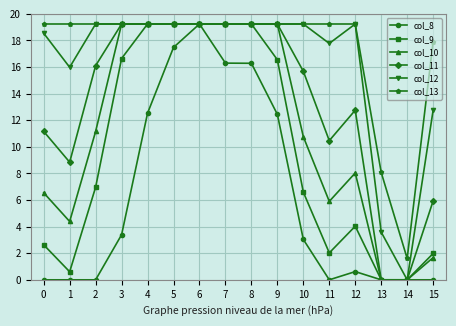

What is the total value across all series at 0?

58.1